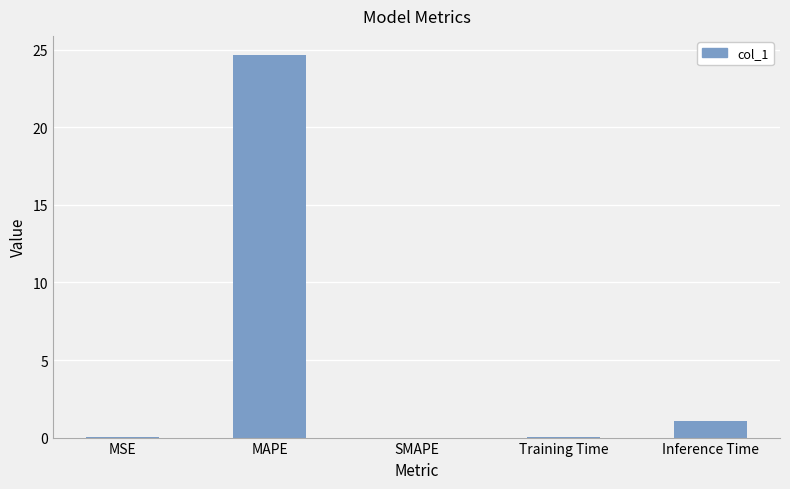

Is it true that the value at MAPE is 35.2?

False